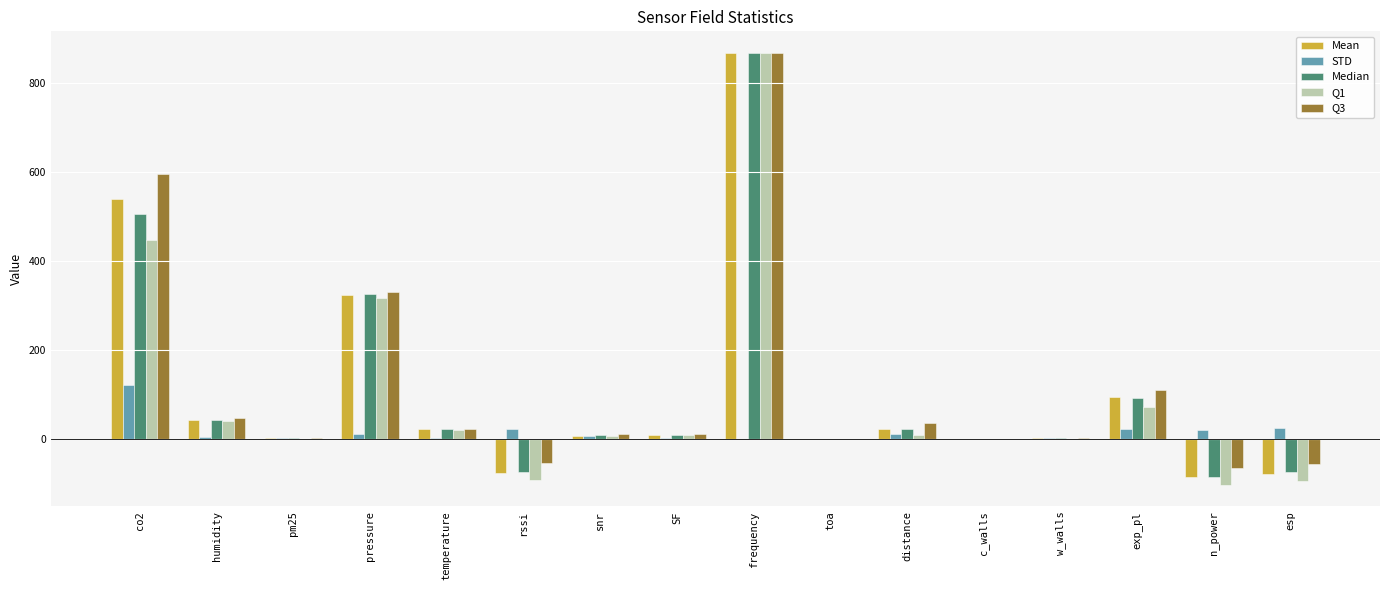

Is the value of Median at w_walls greater than the value of Q1 at n_power?

Yes